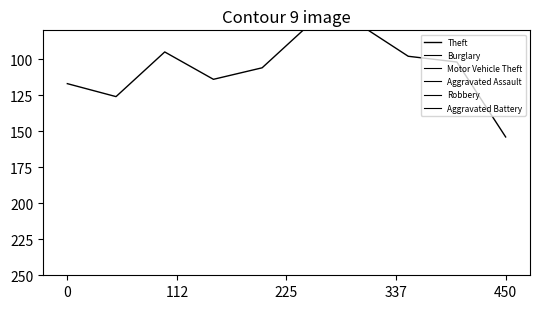

What is the difference between the highest and lowest values at 450?

104